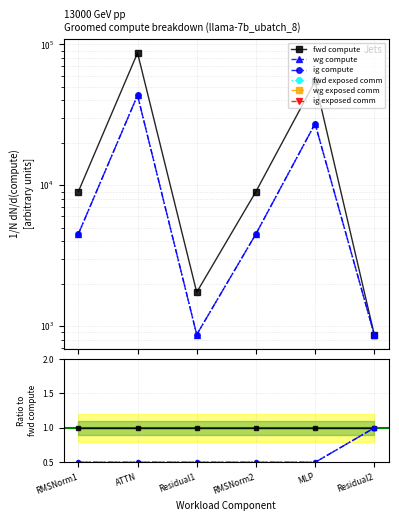

True or false: ig exposed comm and fwd exposed comm intersect in this chart.

False